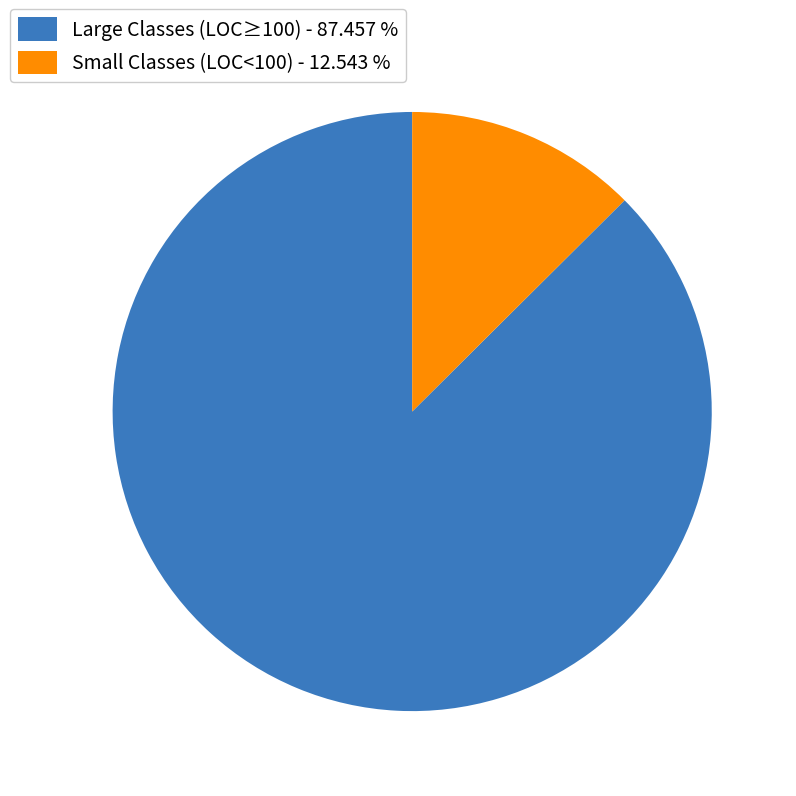

Rank the categories by value from highest to lowest.

Large Classes (LOC≥100) - 87.457 %, Small Classes (LOC<100) - 12.543 %